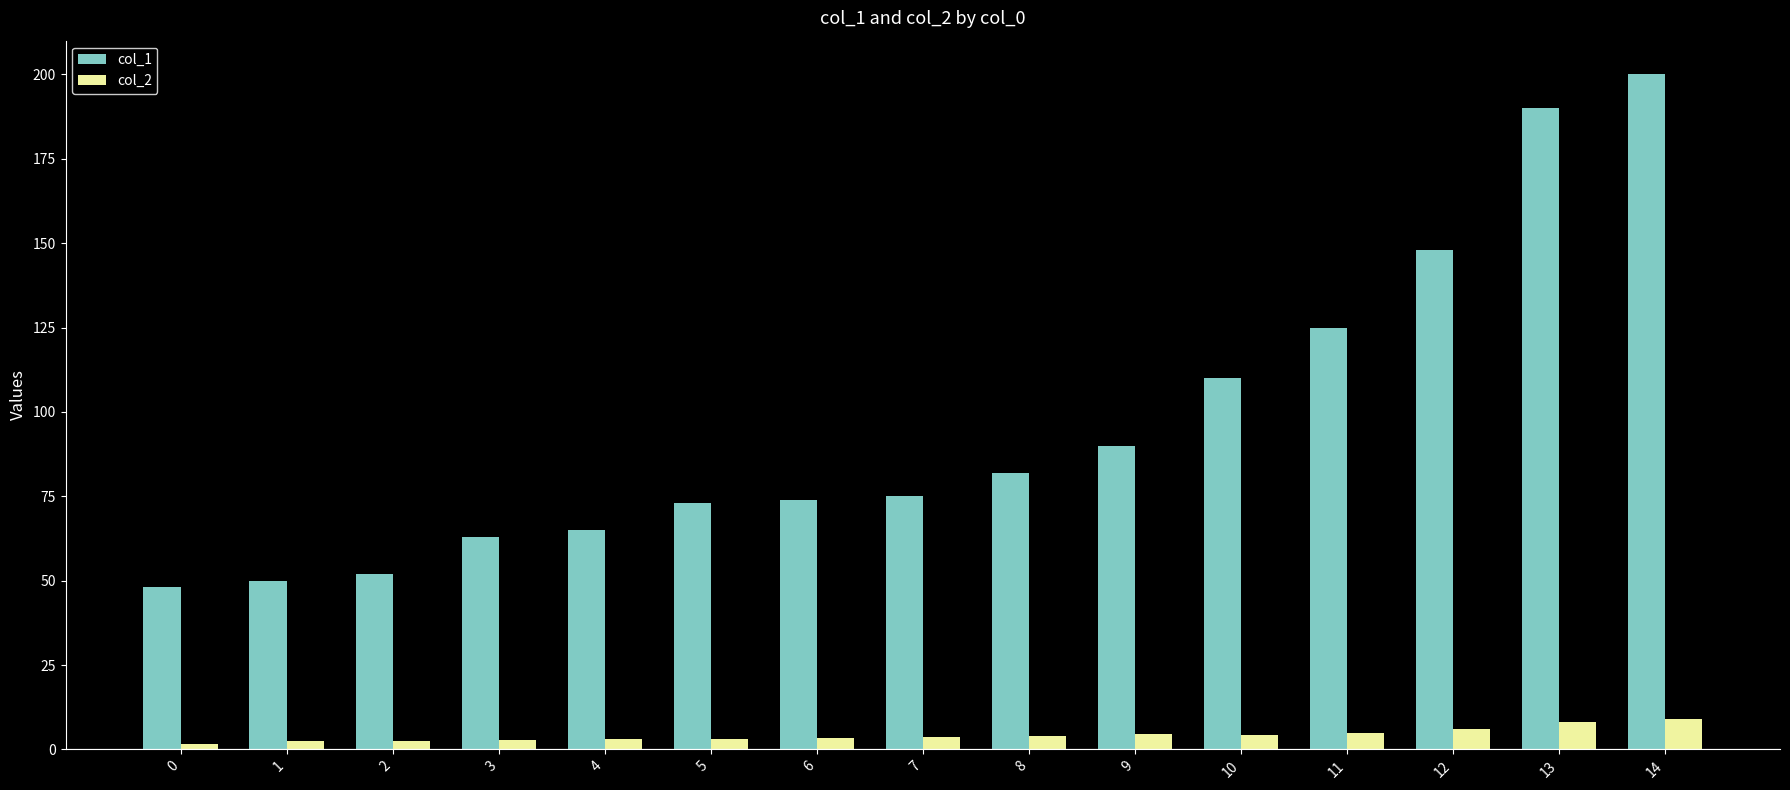

What is the difference between the col_1 values at 14 and 10?

90.0